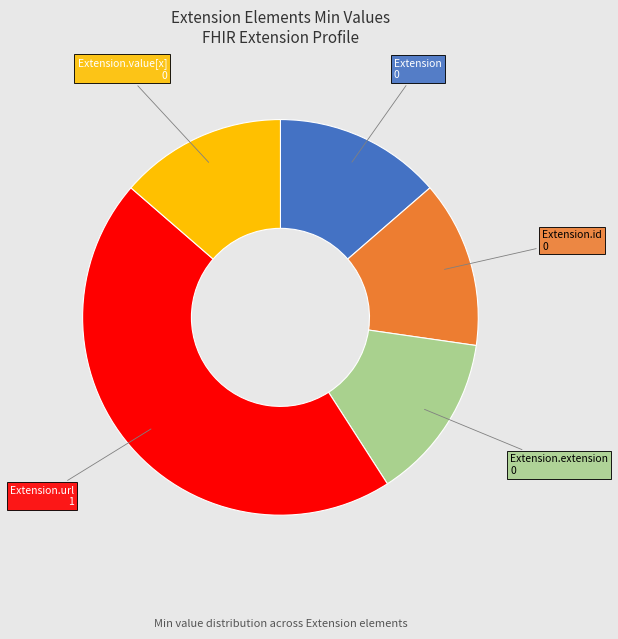

Does any single category account for the majority?

No